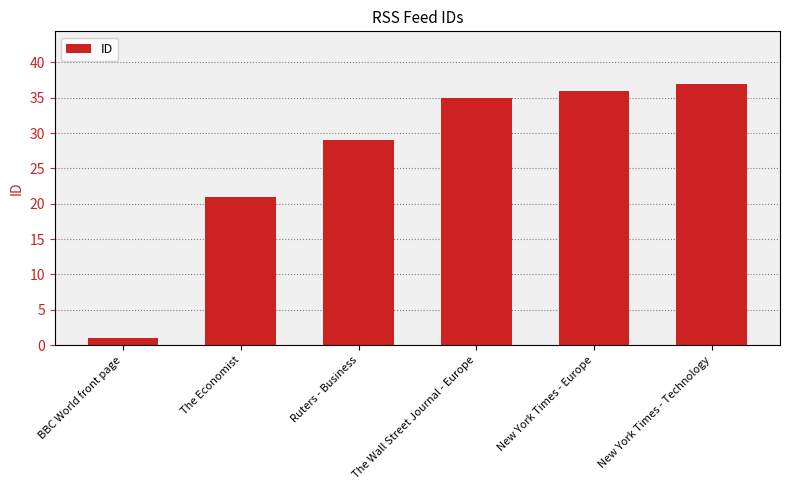

List the labels in order of value, largest first.

New York Times - Technology, New York Times - Europe, The Wall Street Journal - Europe, Ruters - Business, The Economist, BBC World front page